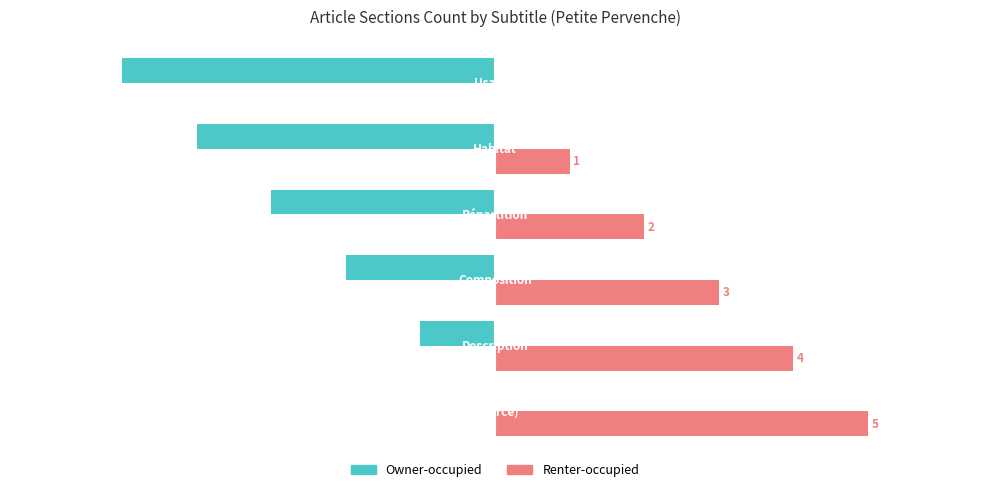

Which series has the largest total across all categories?

Renter-occupied